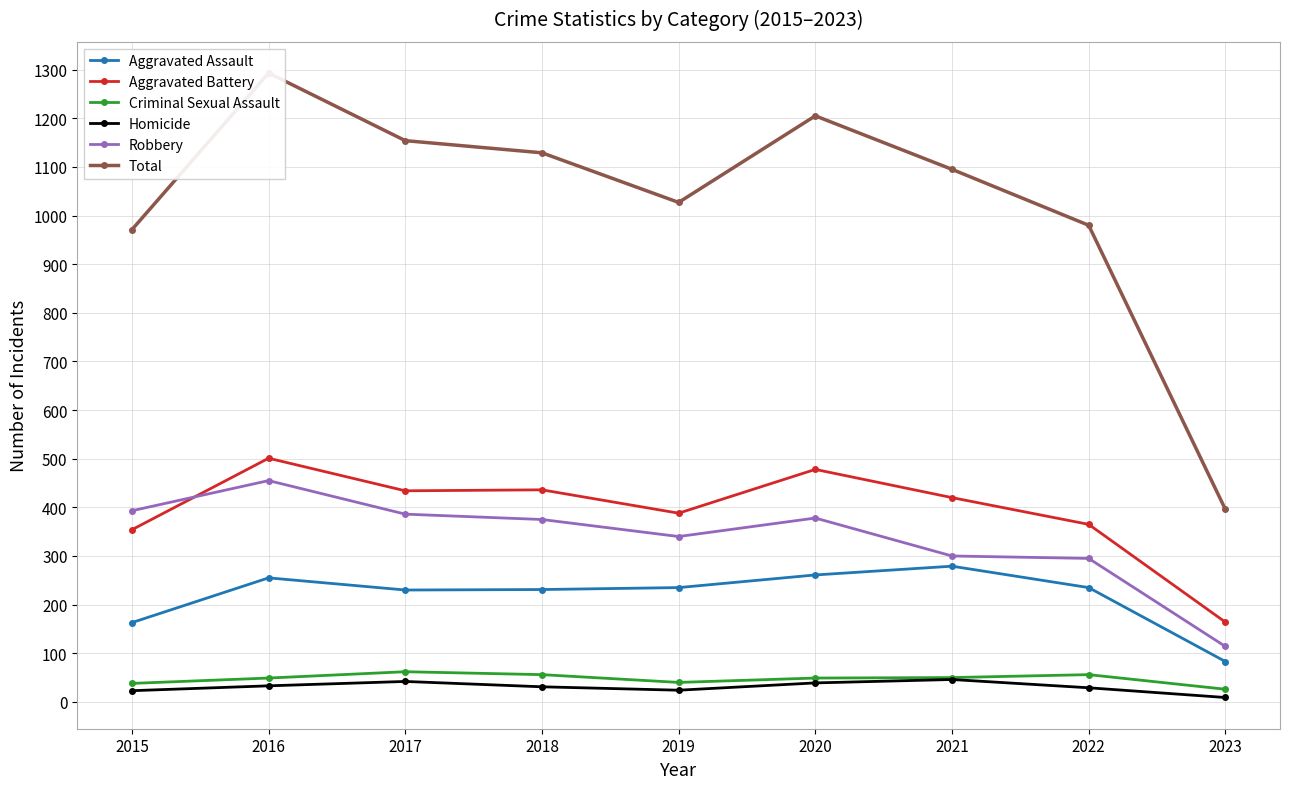

What is the maximum value for Total?

1293